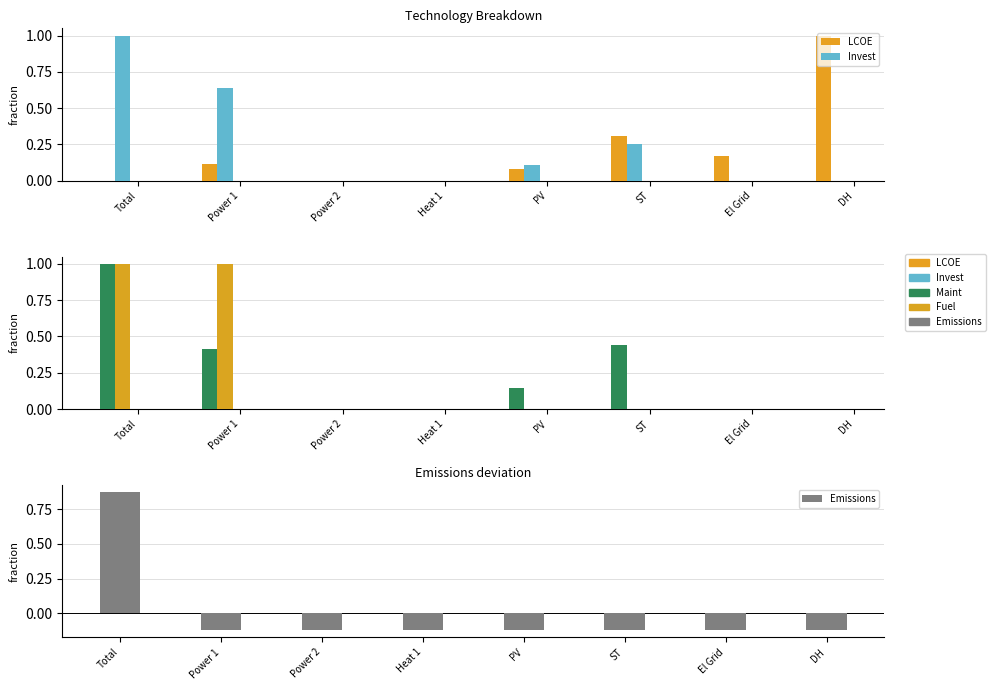

Which series has the largest total across all categories?

Invest